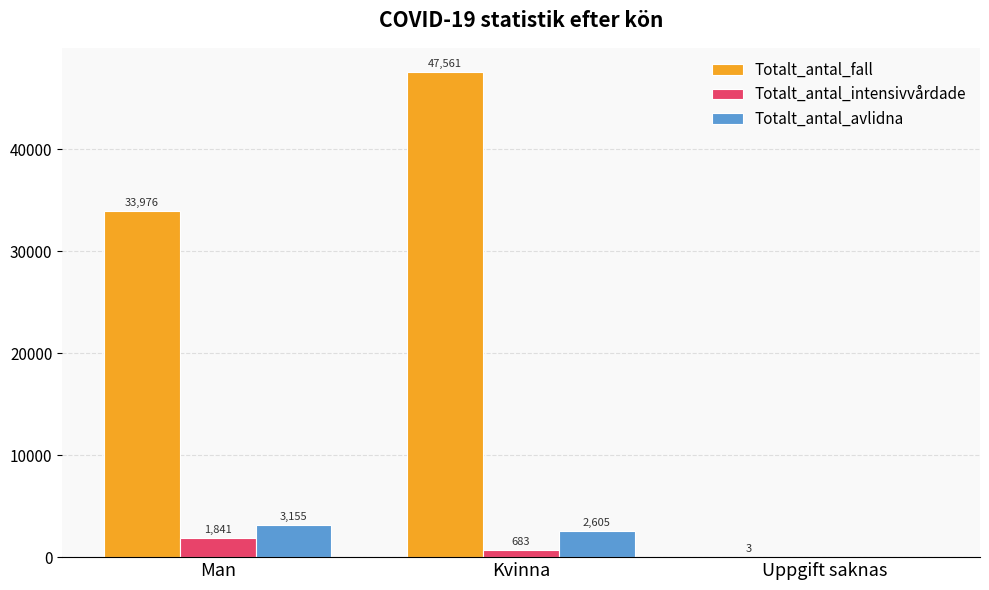

Where is Totalt_antal_intensivvårdade nearest to the value 920?

Kvinna